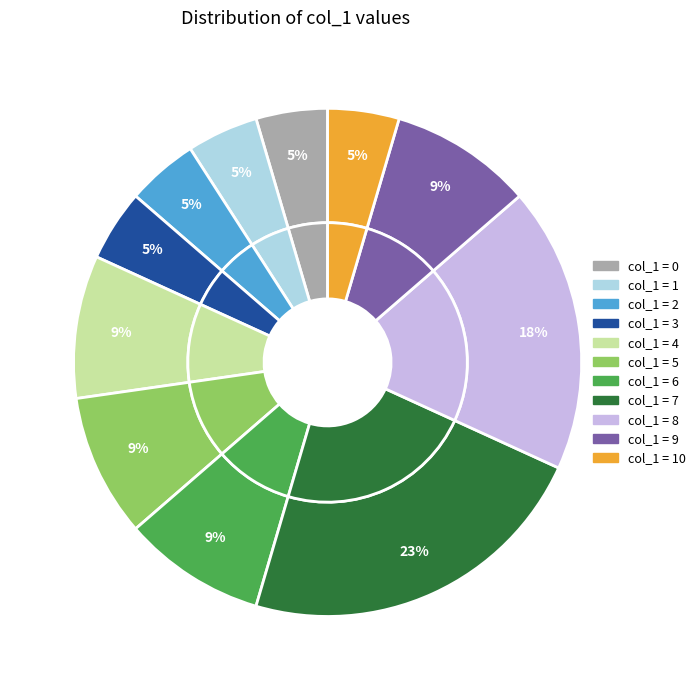

Does 9 account for over 50% of the chart?

No